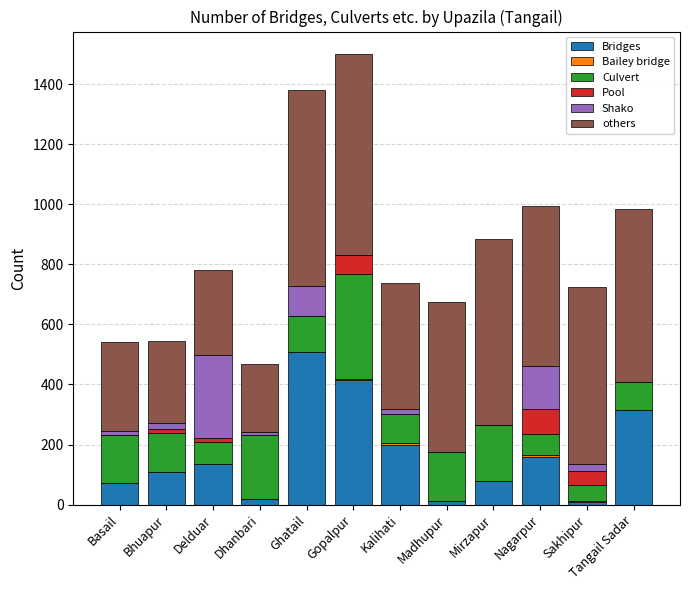

True or false: Bridges has a value of 593 at Gopalpur.

False